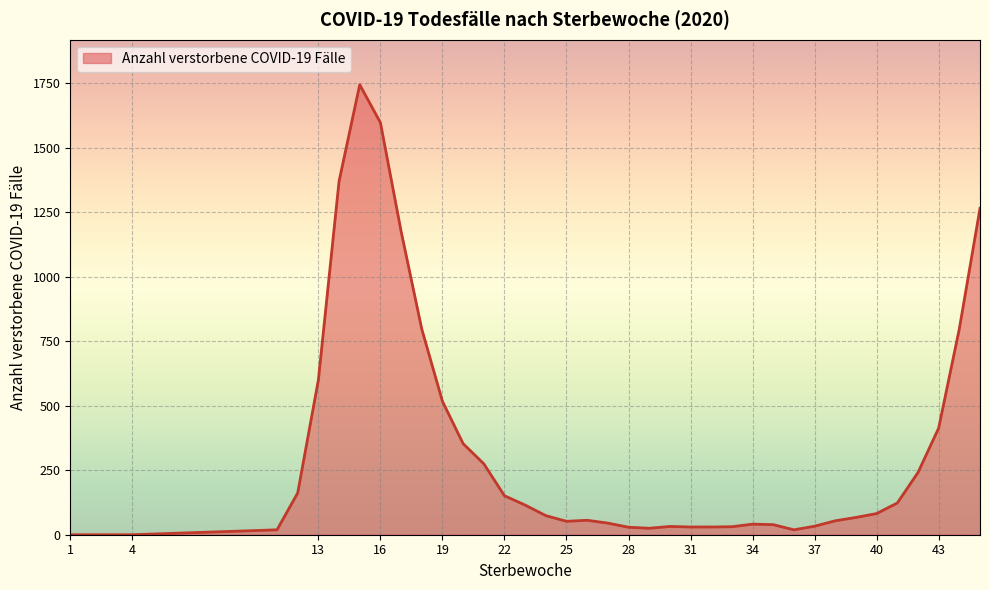

What is the difference between the maximum and minimum values?

1744